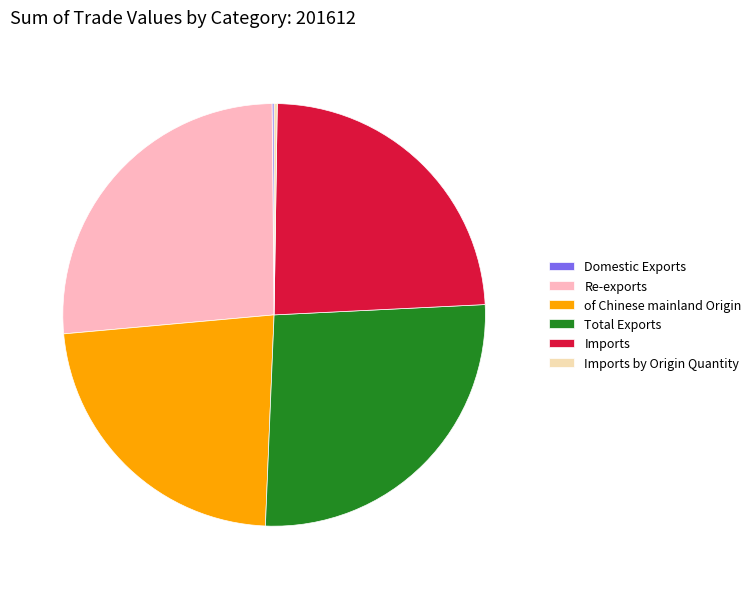

What is the ratio of the value at Total Exports to the value at Imports?

1.1